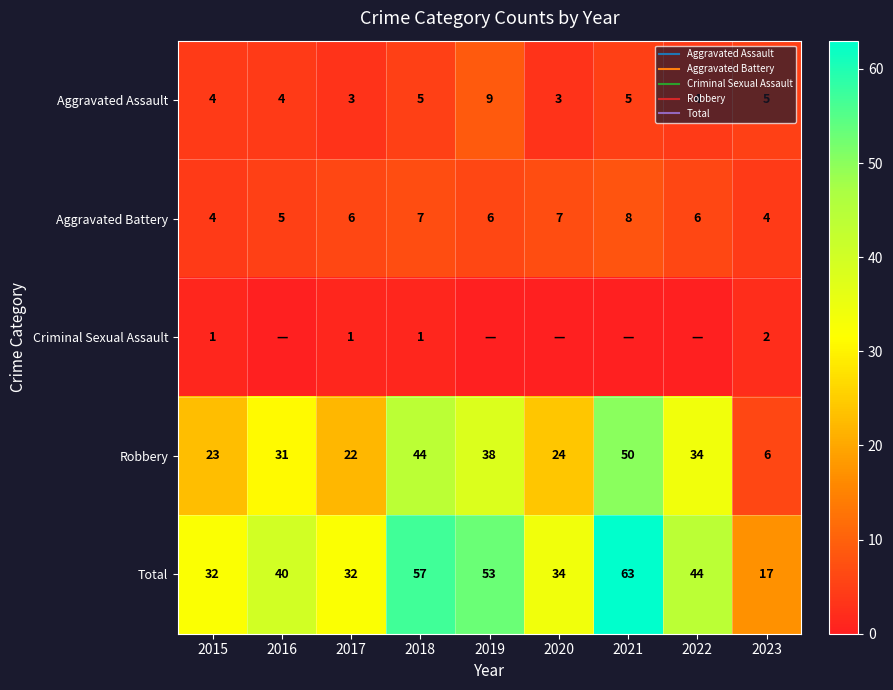

List the series in order of their peak value, highest first.

Total, Robbery, Aggravated Assault, Aggravated Battery, Criminal Sexual Assault